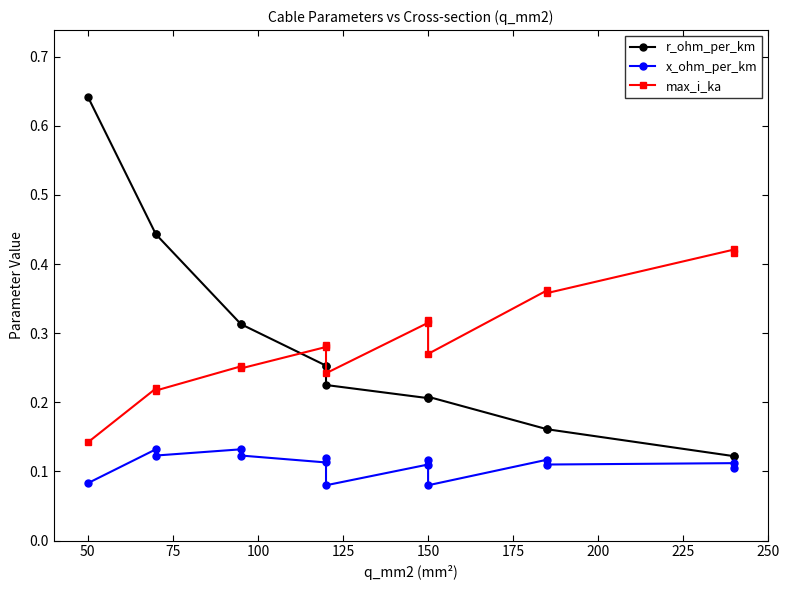

True or false: r_ohm_per_km and x_ohm_per_km intersect in this chart.

False